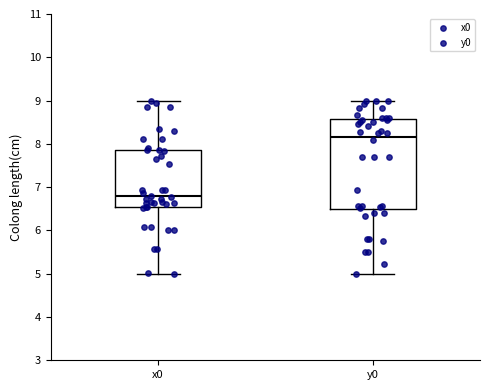

Where does the upper whisker of the box for y0 end on the y-axis? The values are not printed on the chart, so give them approximately, as read against the axis.

9.0